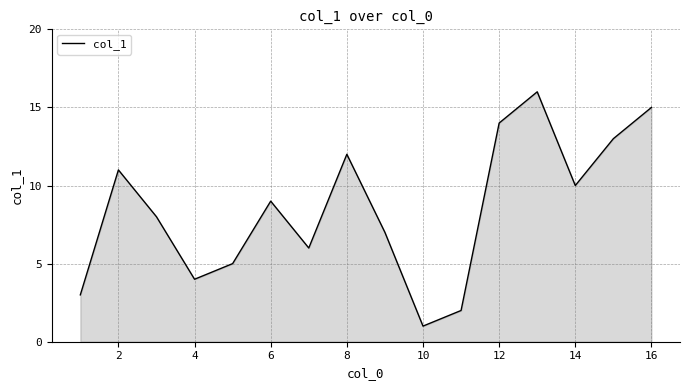

How many lines are shown in the chart?

1